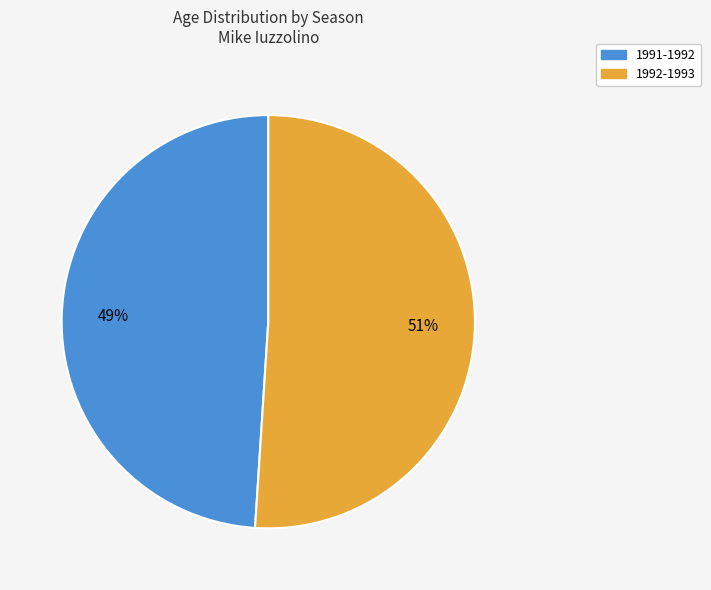

Is it true that 1992-1993 is 51% of the pie?

True